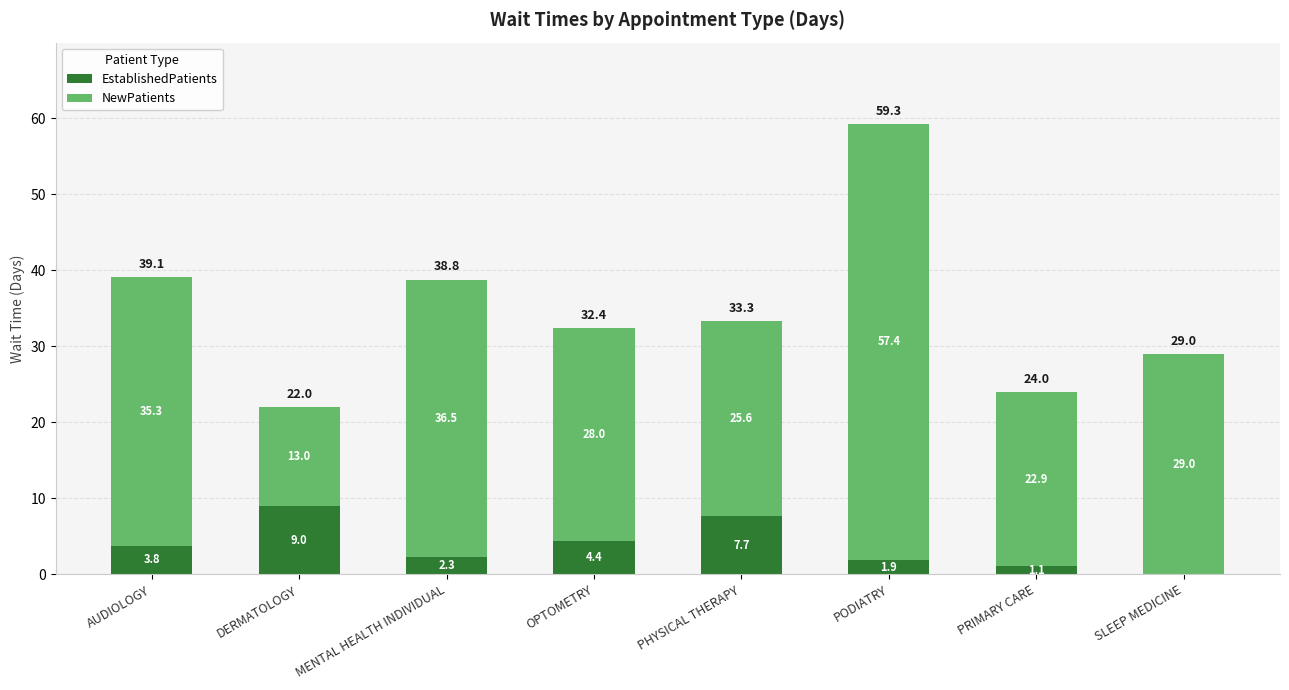

At which label is EstablishedPatients closest to 4?

AUDIOLOGY